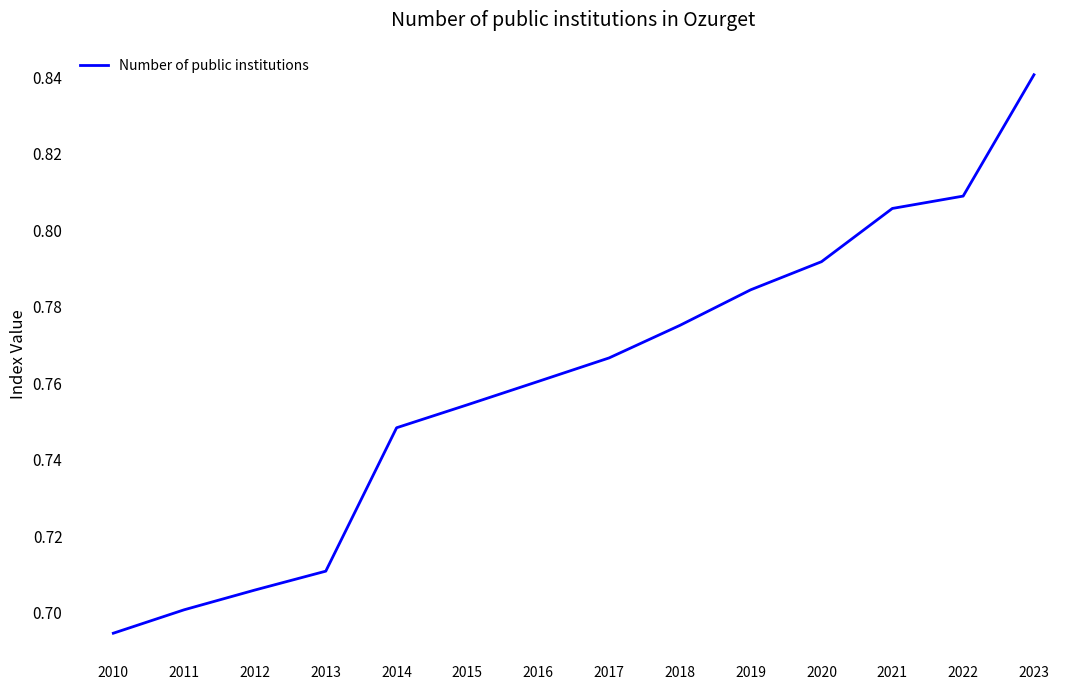

Which has a higher value, 2013 or 2016?

2016